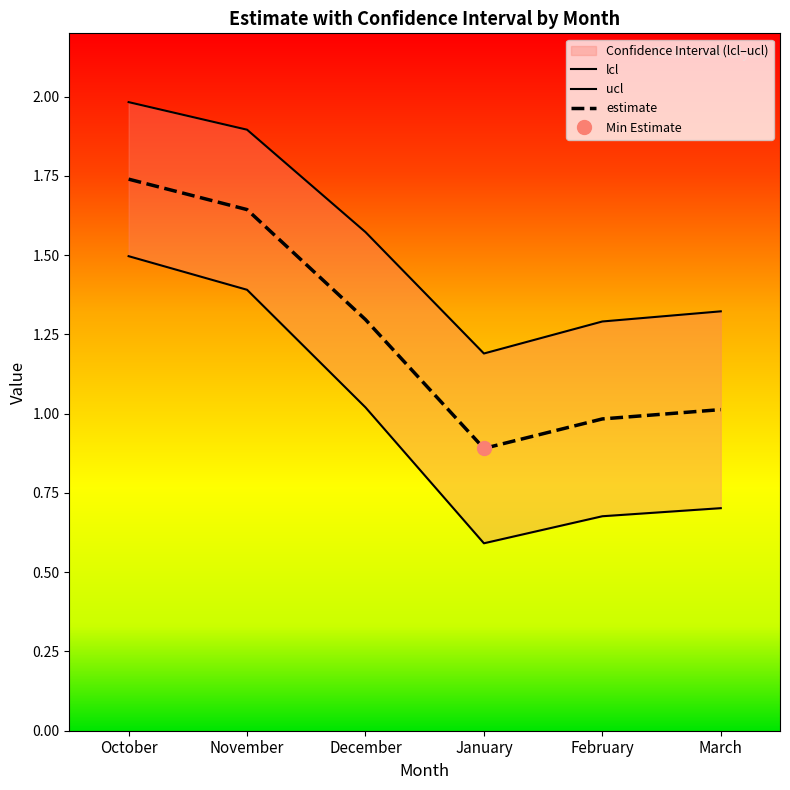

How many interior local valleys does the estimate series have?

1